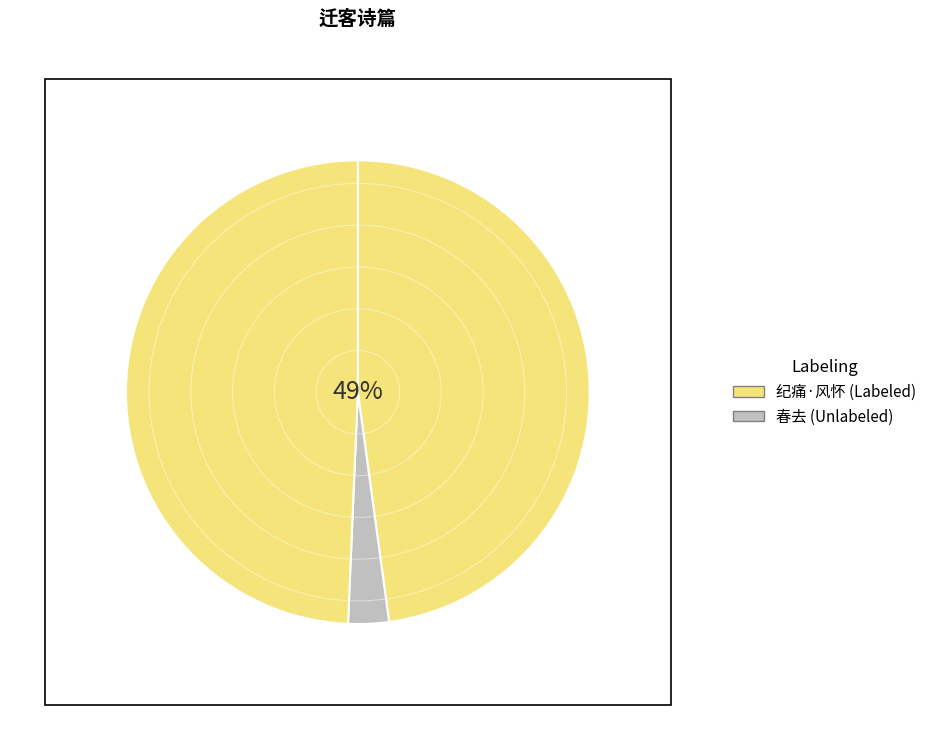

Is 春去·一从泽畔为迁客 the majority of the pie?

No